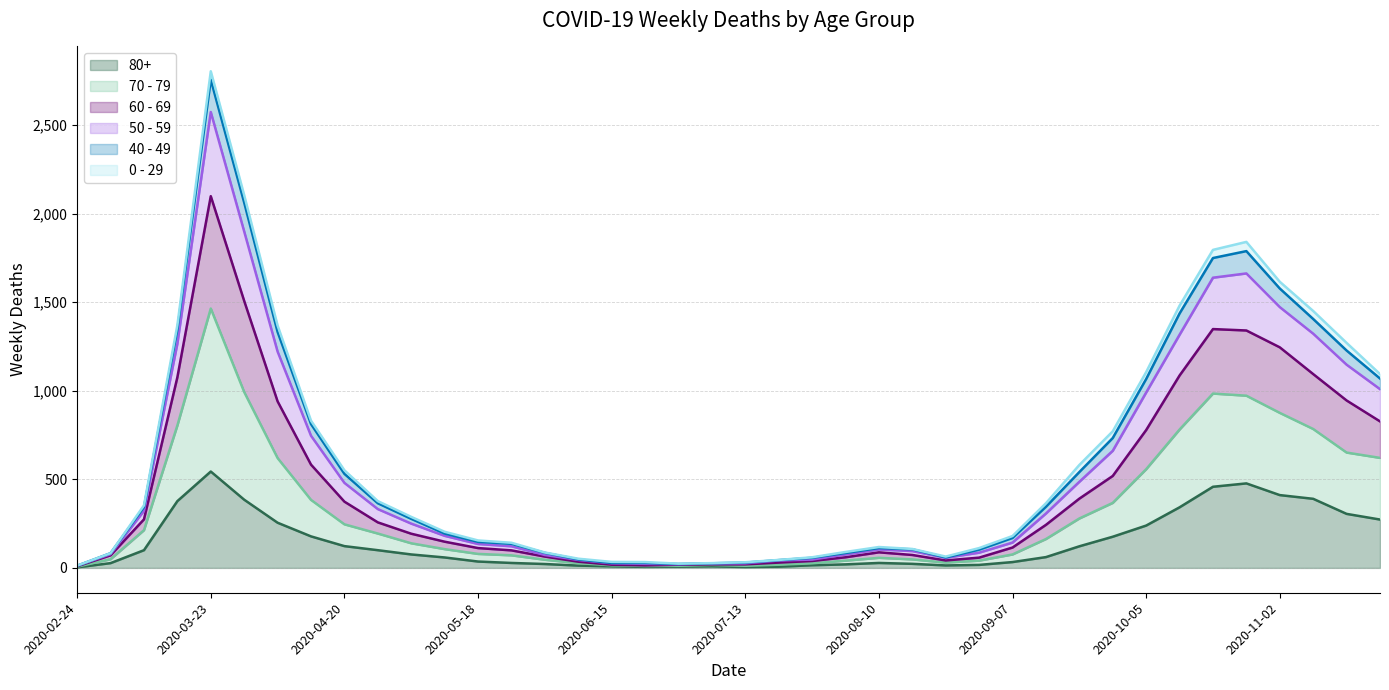

The 50 - 59 series shows 3223 at 2020-03-30. True or false?

False